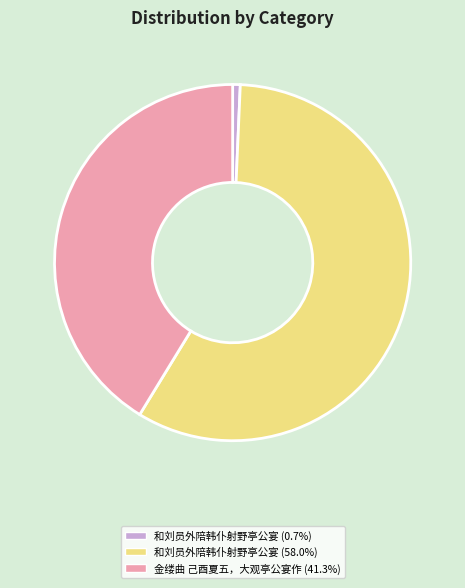

Is there a majority slice in this chart?

Yes